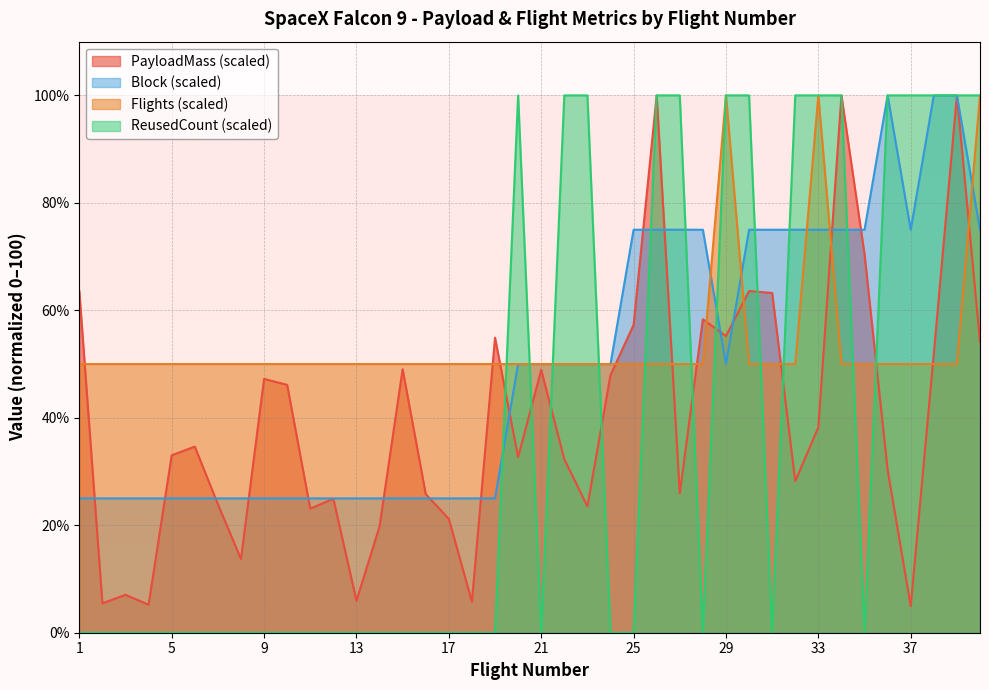

What is the average value of the Block series?

49.4